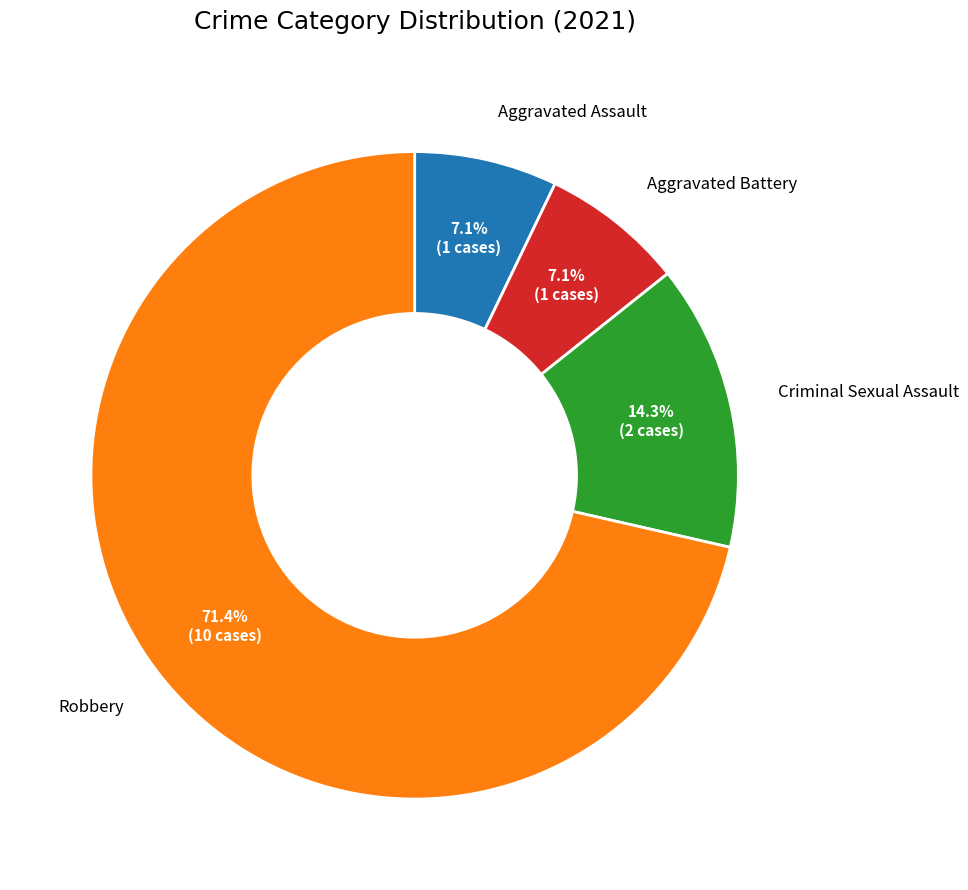

Which slice is the largest?

Robbery